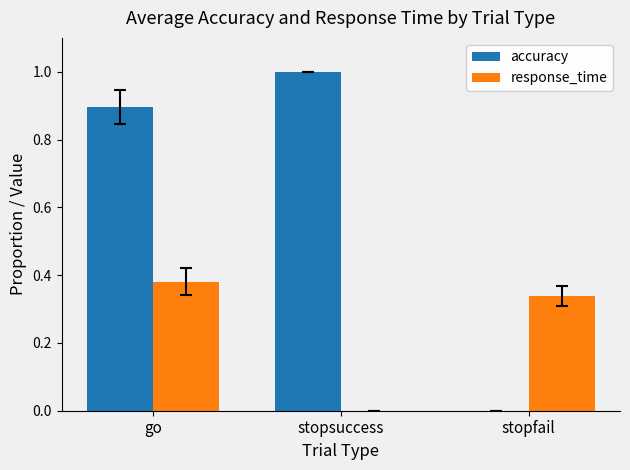

What is the sum of all response_time values?

0.7